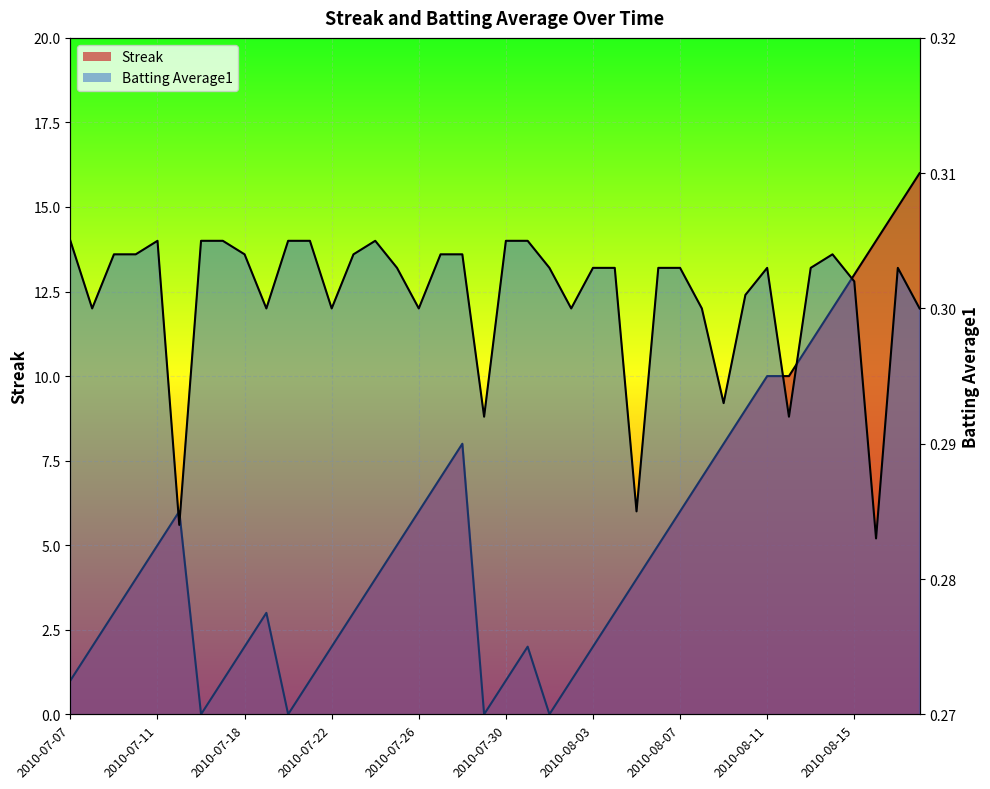

Which category has the highest value in the Batting Average1 series?

2010-07-07